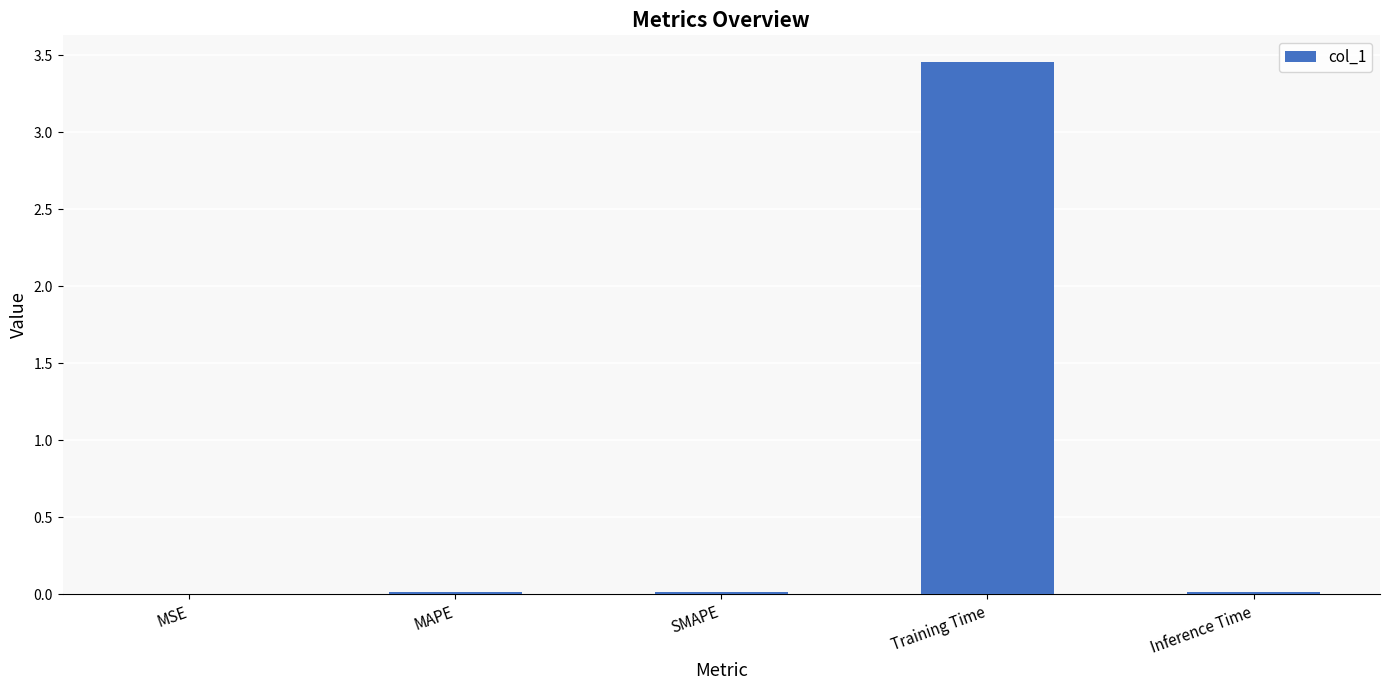

True or false: the data shows 0.0 at MAPE.

True